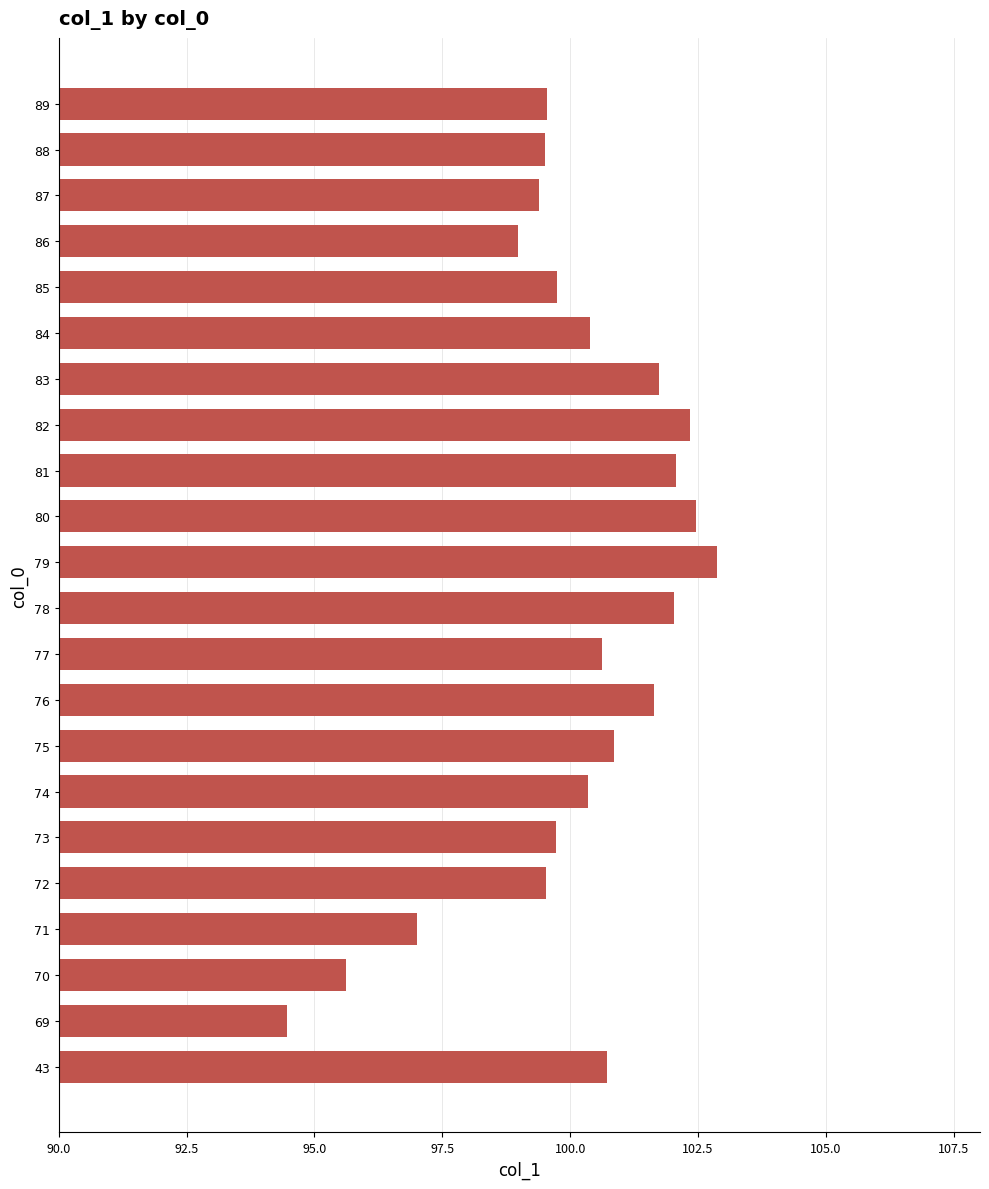

What is the minimum value shown in the chart?

94.5